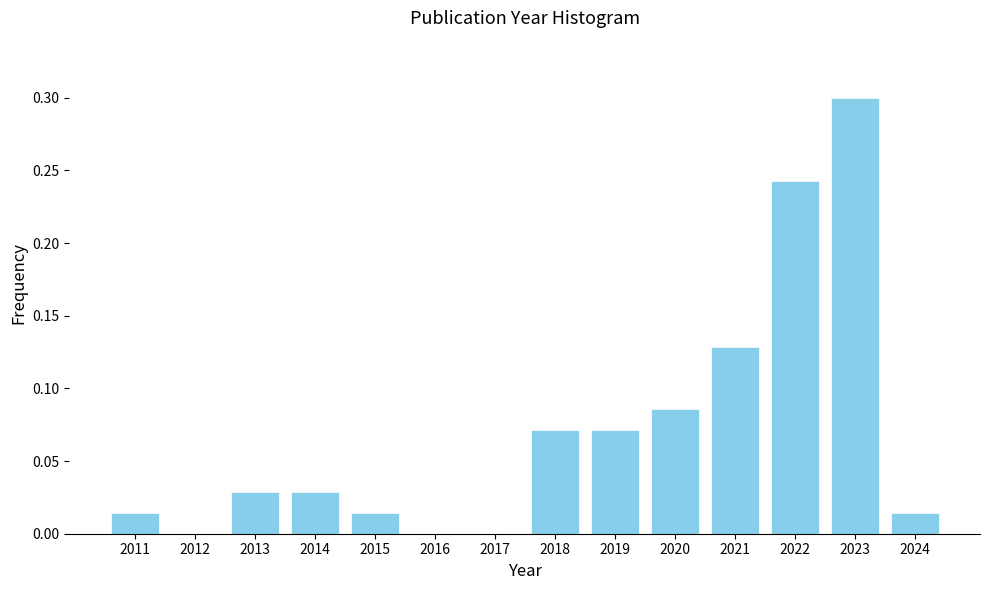

Which category has the highest value across all series?

2023